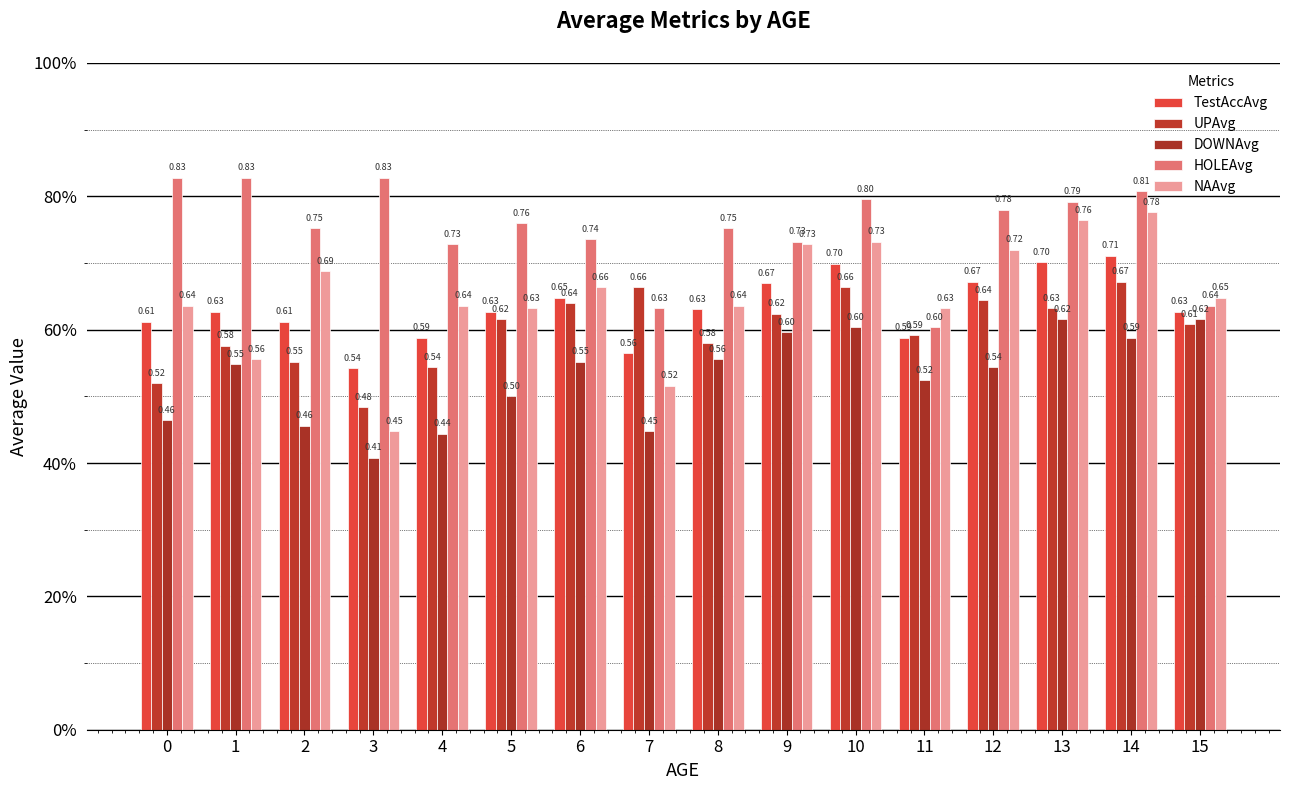

Are the bars grouped side by side (vs. stacked)?

Yes